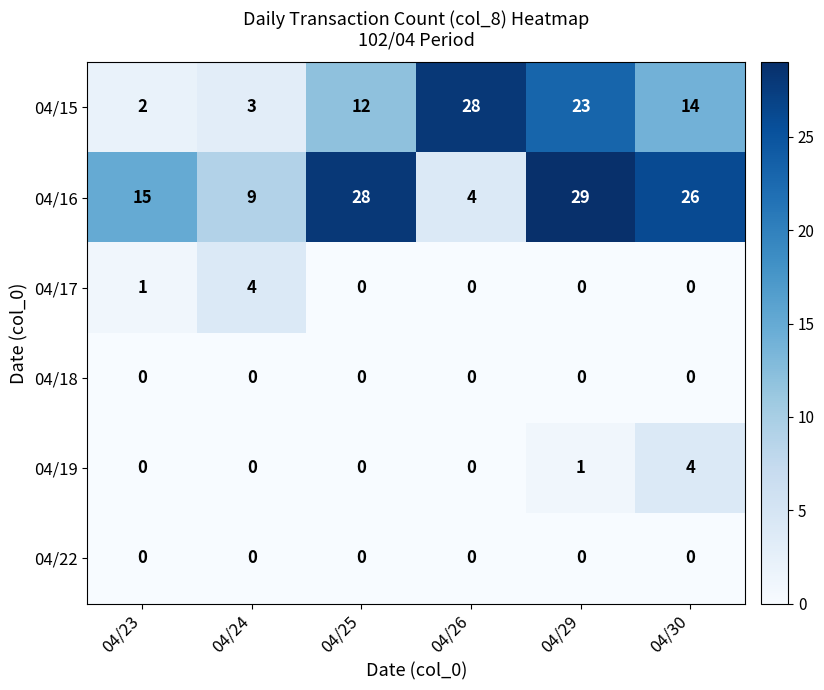

What is the difference between the highest and lowest values at 04/23?

15